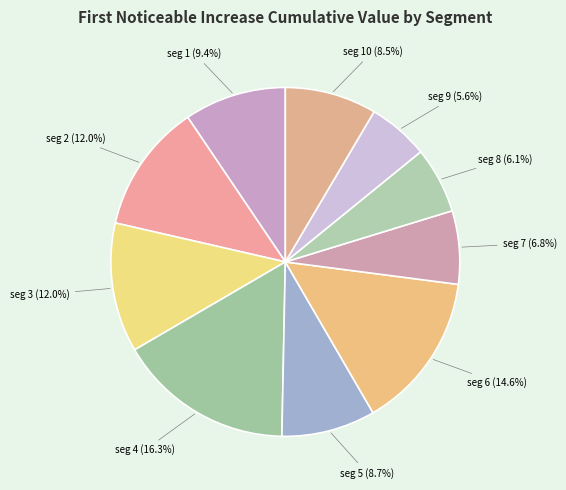

Count the number of slices in the pie.

10